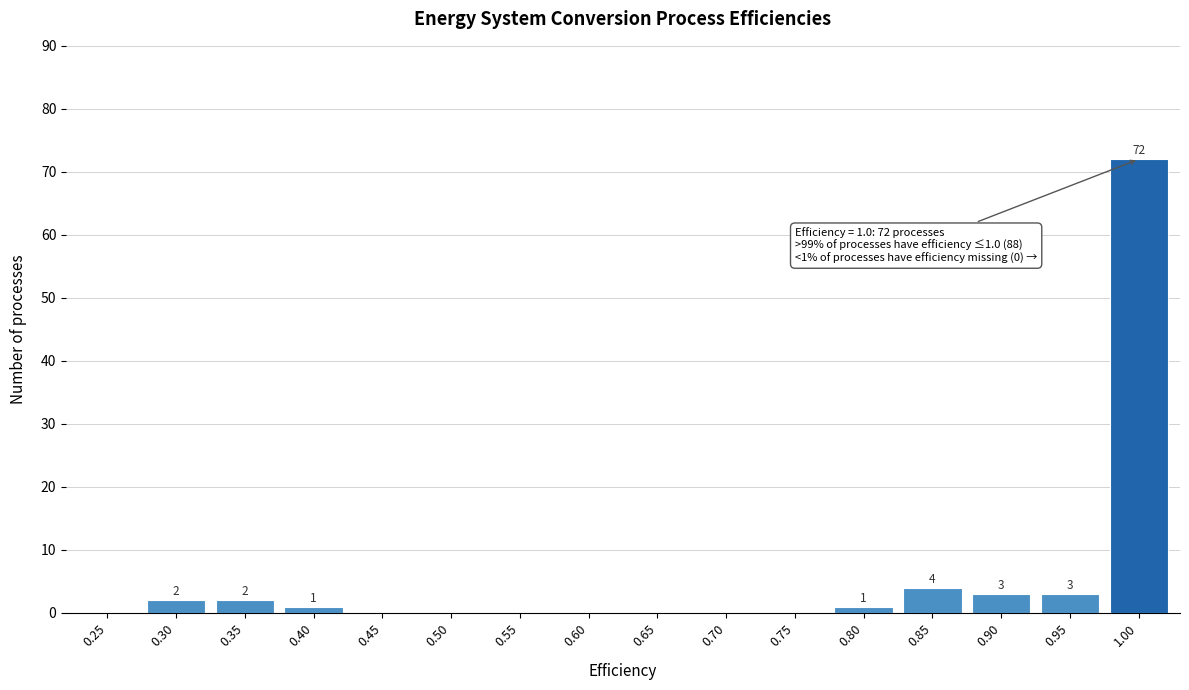

Reading left to right, transcribe all the data shown in this chart.

0.25=0	0.30=2	0.35=2	0.40=1	0.45=0	0.50=0	0.55=0	0.60=0	0.65=0	0.70=0	0.75=0	0.80=1	0.85=4	0.90=3	0.95=3	1.00=72